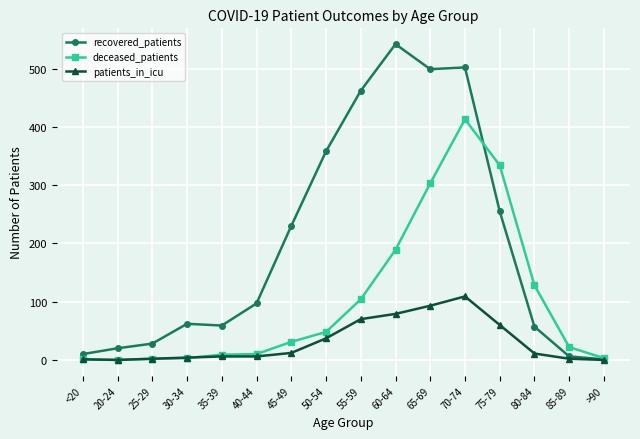

The value of recovered_patients at 20-24 is 20. True or false?

True